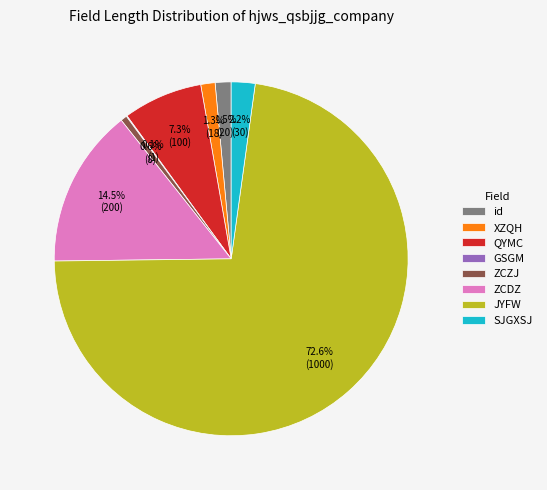

Which has a higher value, JYFW or ZCZJ?

JYFW